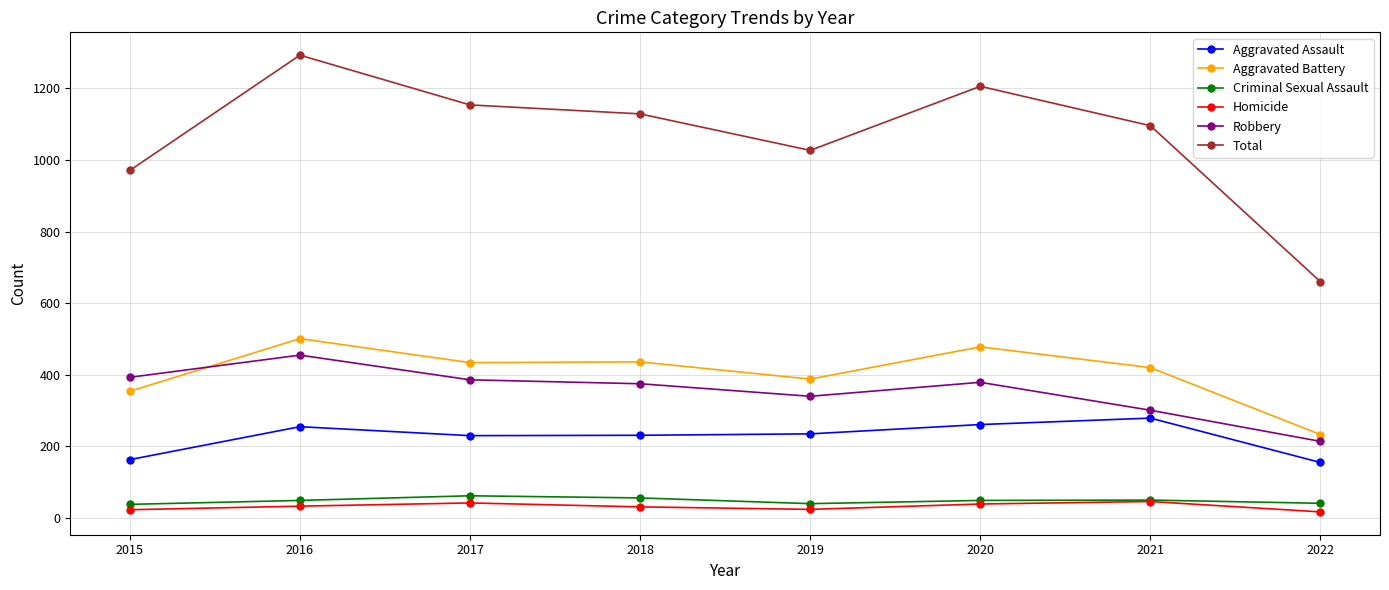

What is the value of the Robbery point at the 2nd from the left?

455